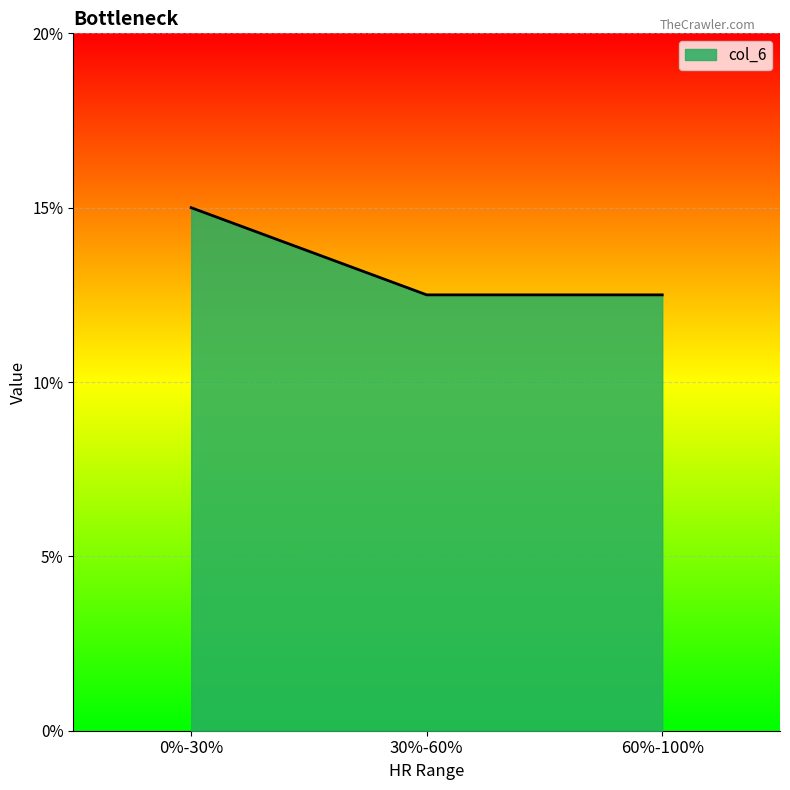

What is the sum of all values?

0.4